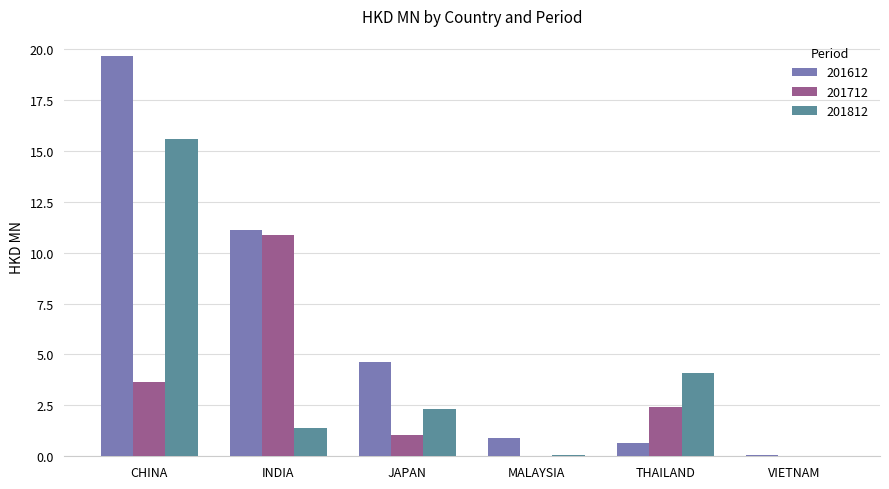

At which label does 201612 first exceed 4?

CHINA